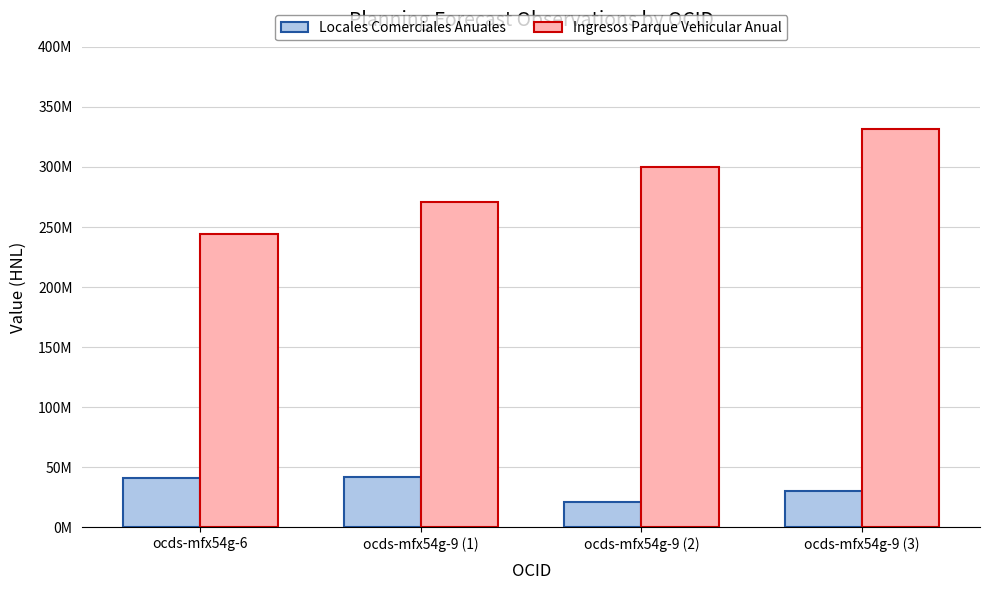

The Locales Comerciales Anuales series shows 60252356 at ocds-mfx54g-9 (1). True or false?

False